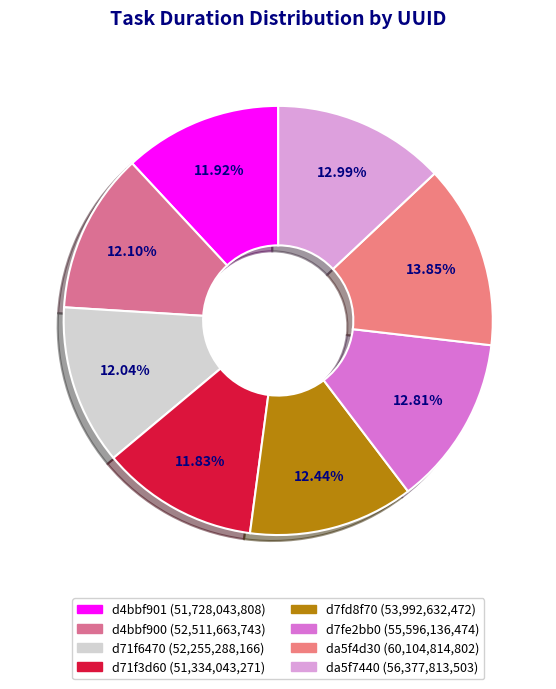

Is d4bbf901 the majority of the pie?

No